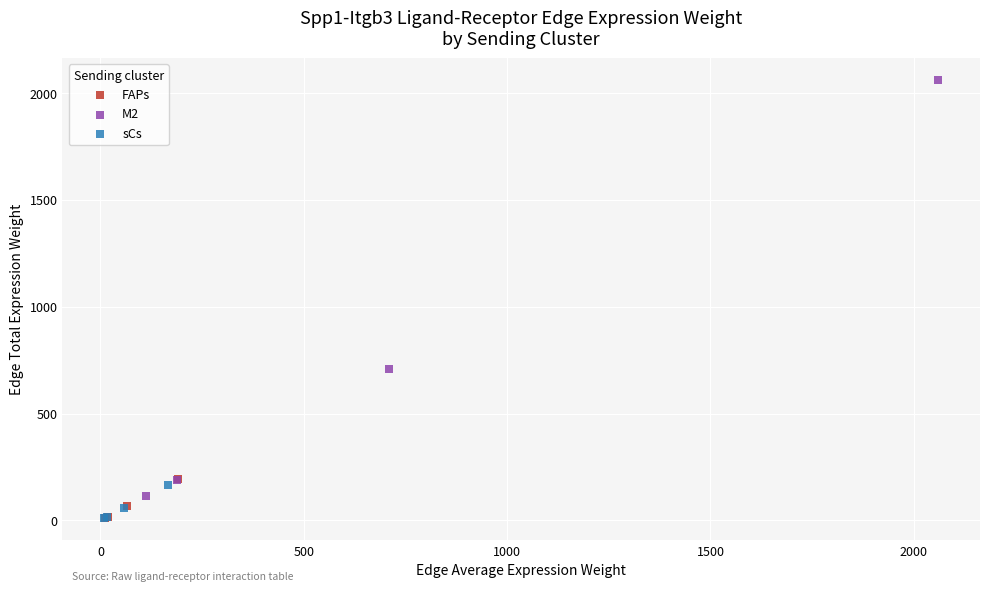

Which series has the widest spread of Y values?

M2